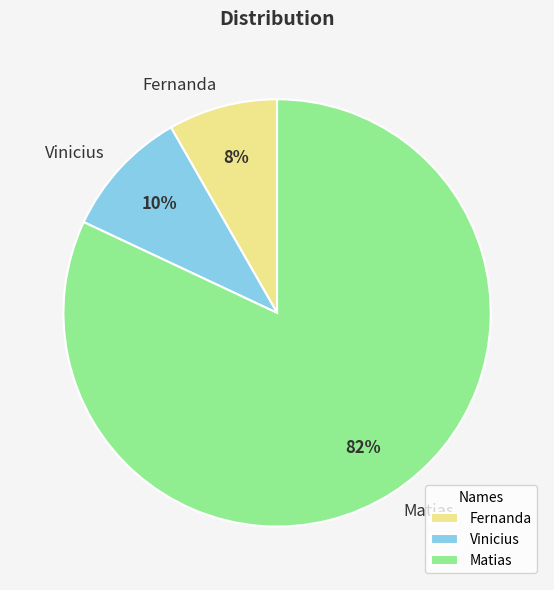

Which category has the smallest portion of the pie?

Fernanda